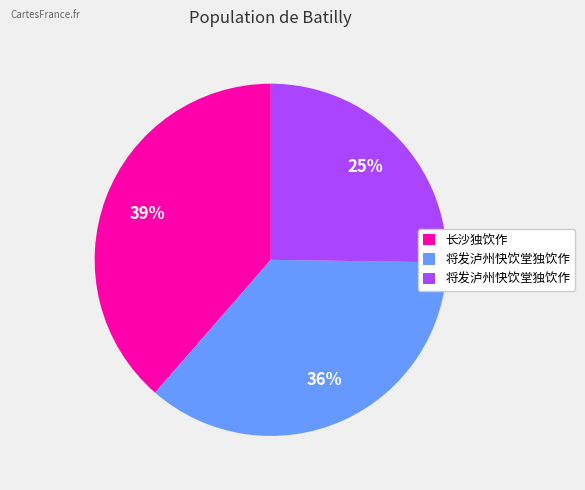

Count the number of slices in the pie.

3